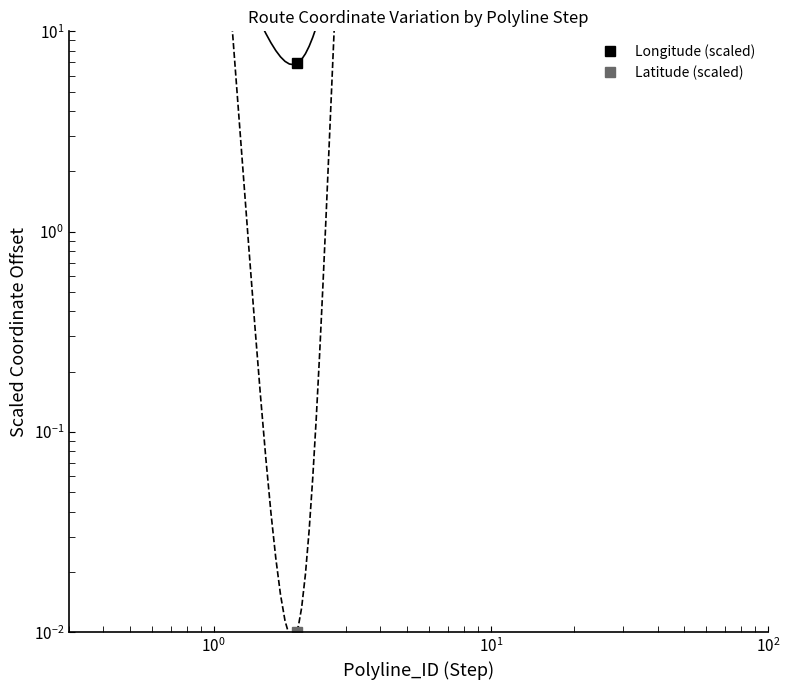

Is this an area chart (filled region under the line)?

No